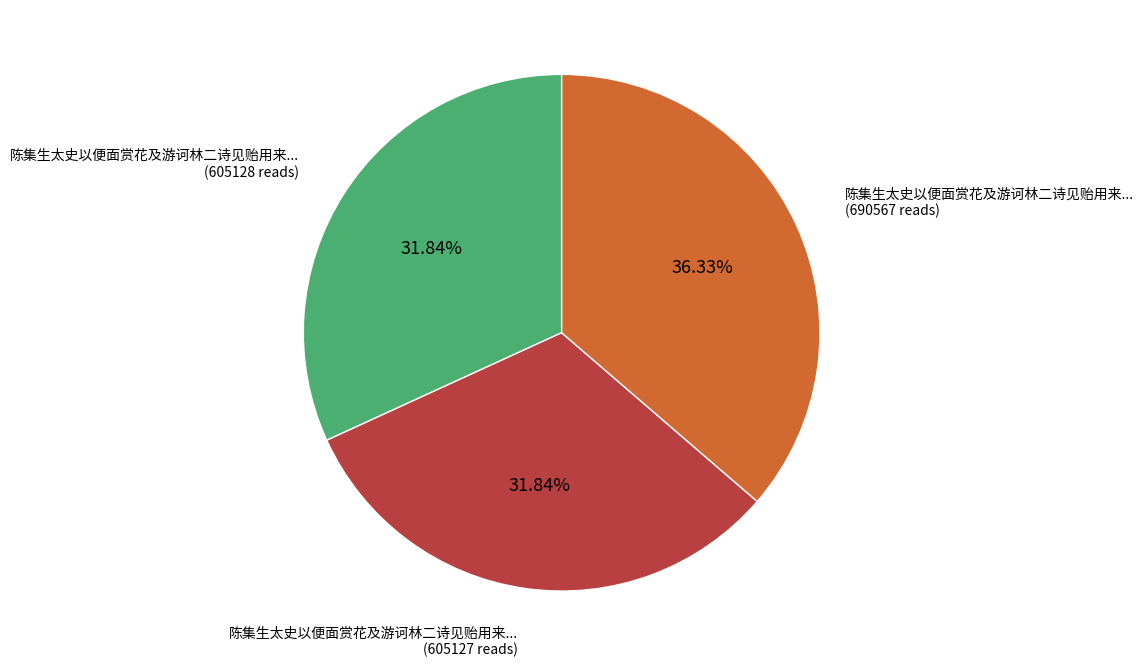

Is there a majority slice in this chart?

No